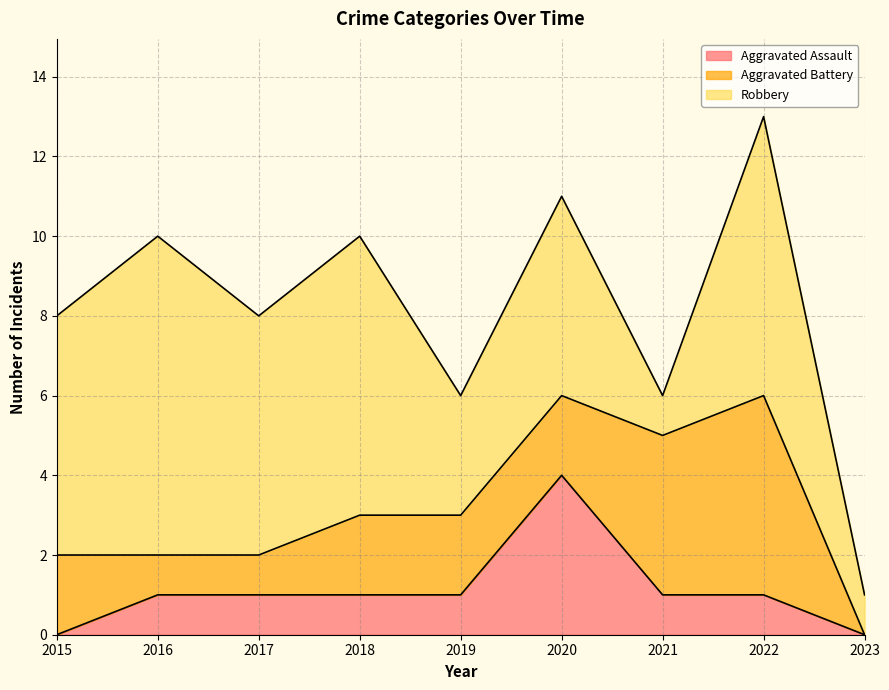

Reading right to left, extract all data points from this chart.

Aggravated Assault: 0	1	1	4	1	1	1	1	0
Aggravated Battery: 0	5	4	2	2	2	1	1	2
Robbery: 1	7	1	5	3	7	6	8	6